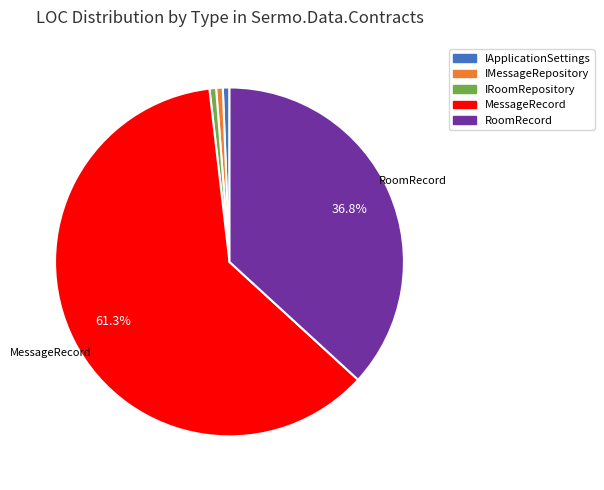

Is there a majority slice in this chart?

Yes